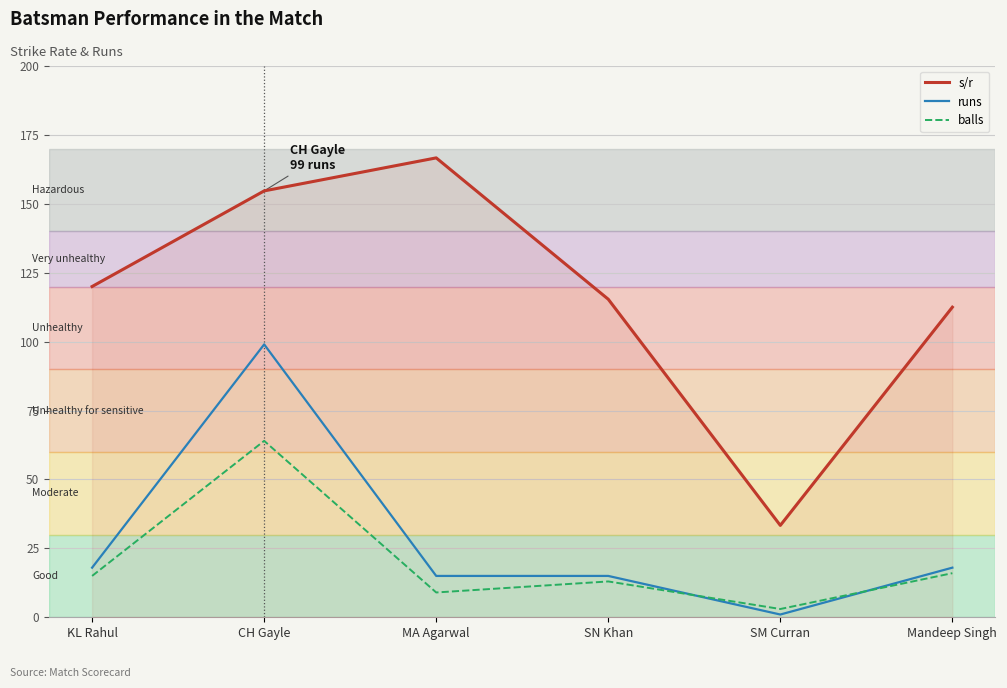

List the series in order of their peak value, highest first.

s/r, runs, balls